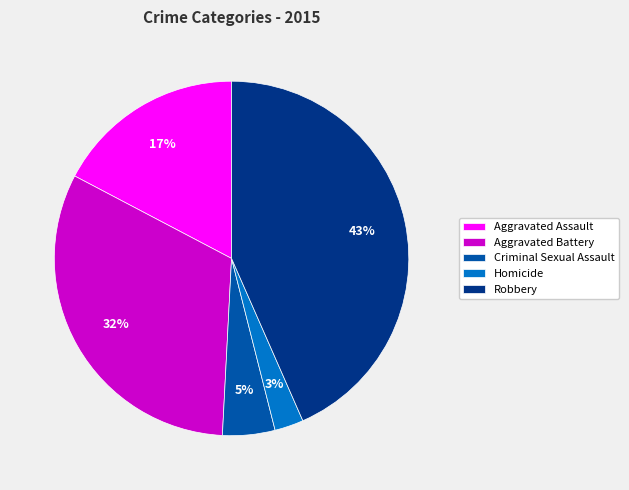

To the nearest percent, what is the combined percentage of Homicide and Aggravated Battery?

35%